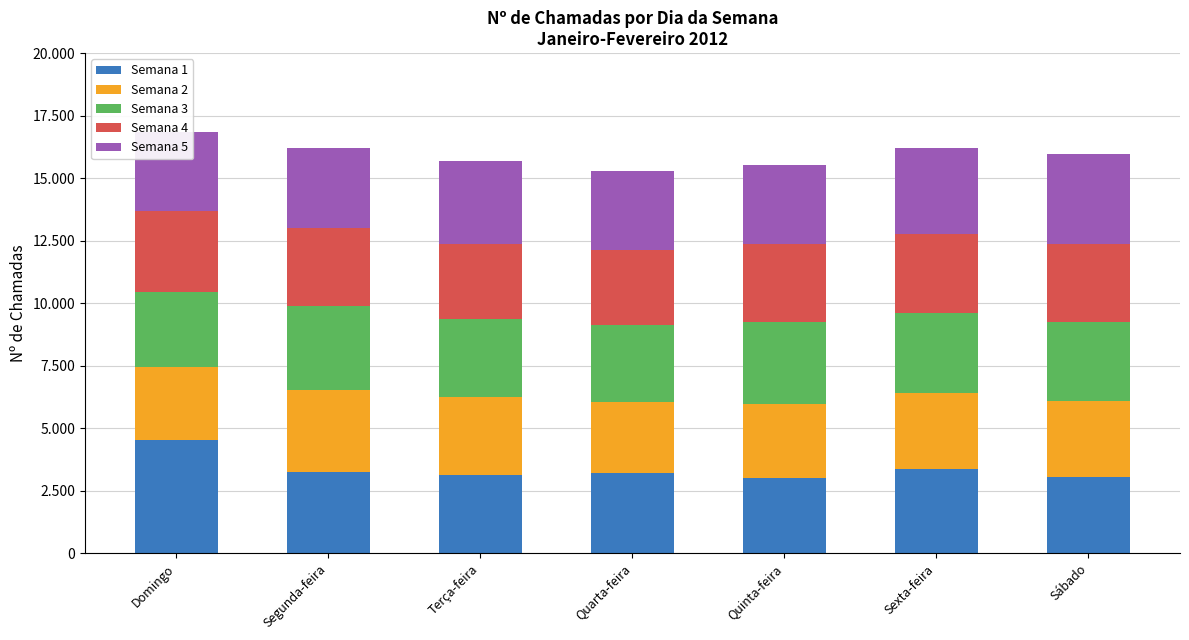

At how many categories does at least one series exceed 3626?

1